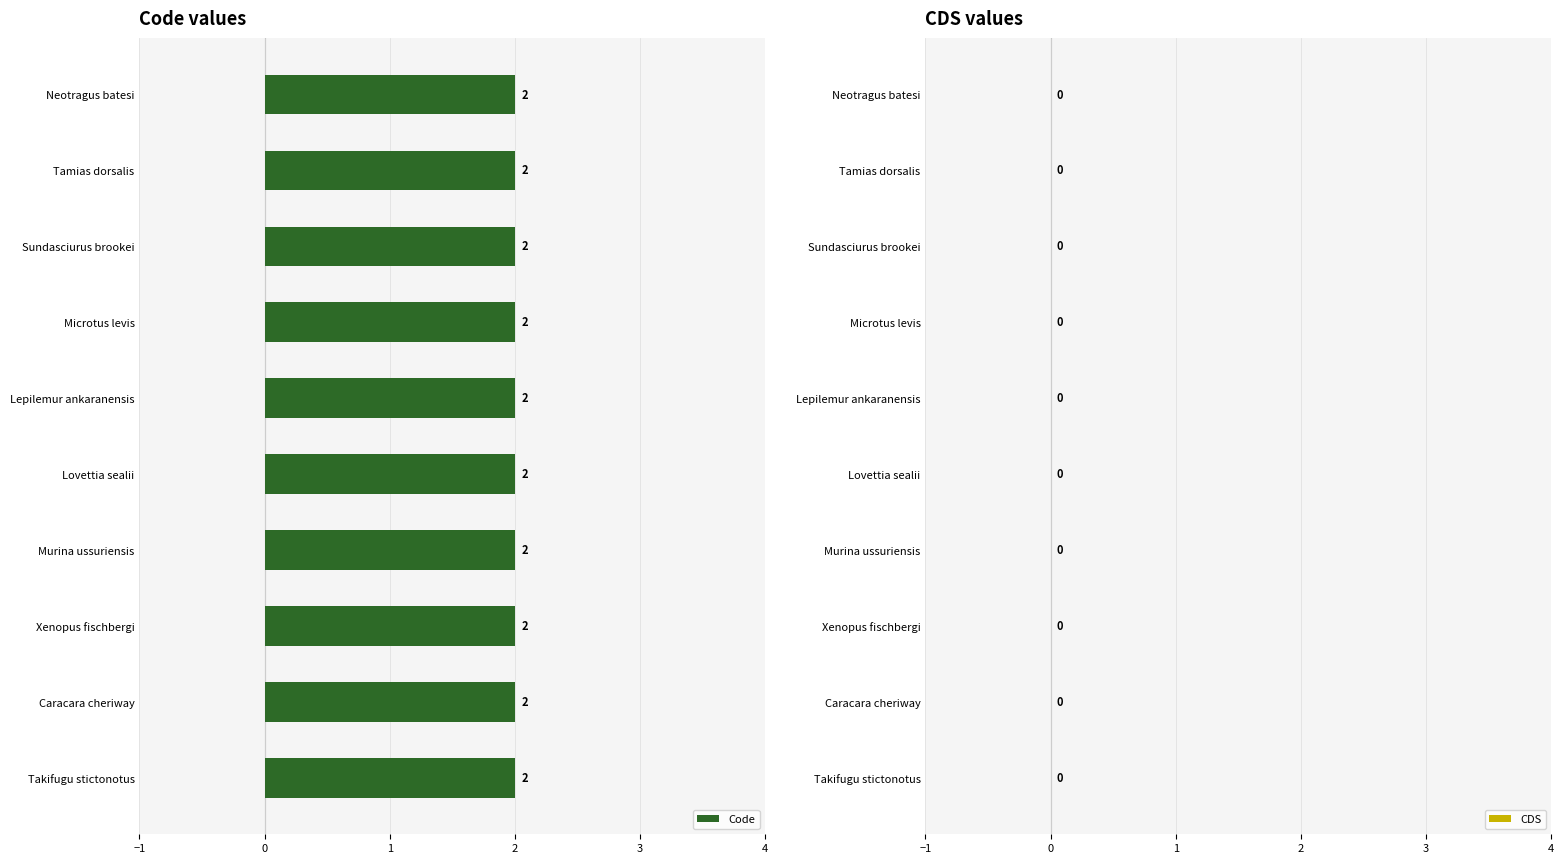

What is the spread (max minus min) of values at Tamias dorsalis?

2